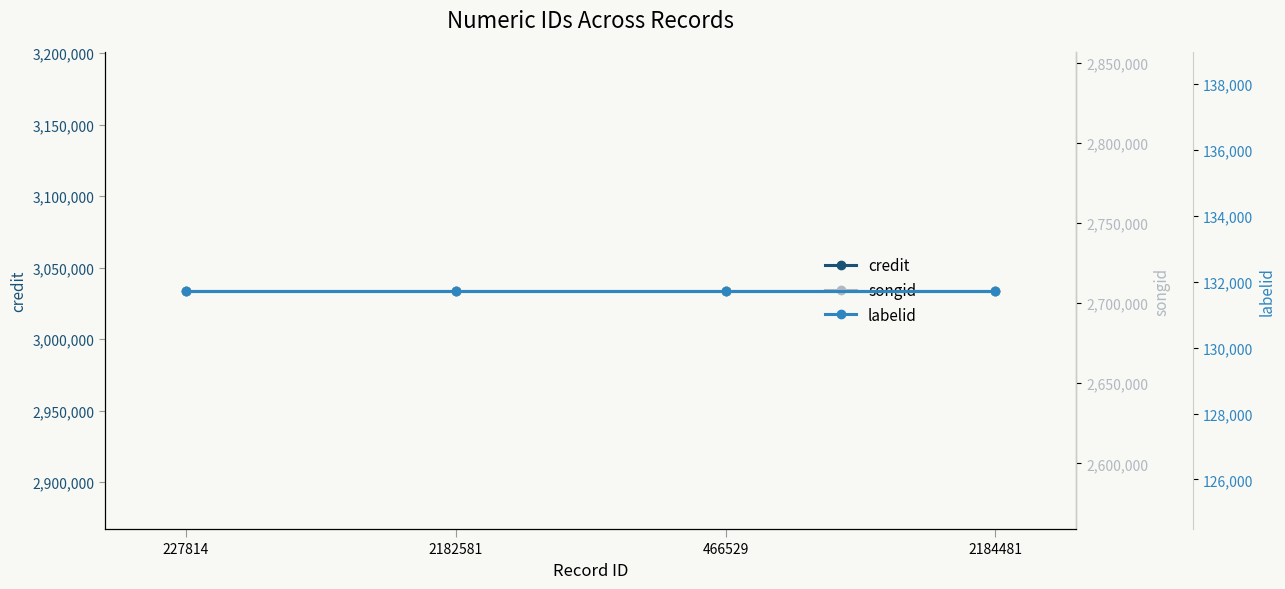

True or false: songid and credit intersect in this chart.

False